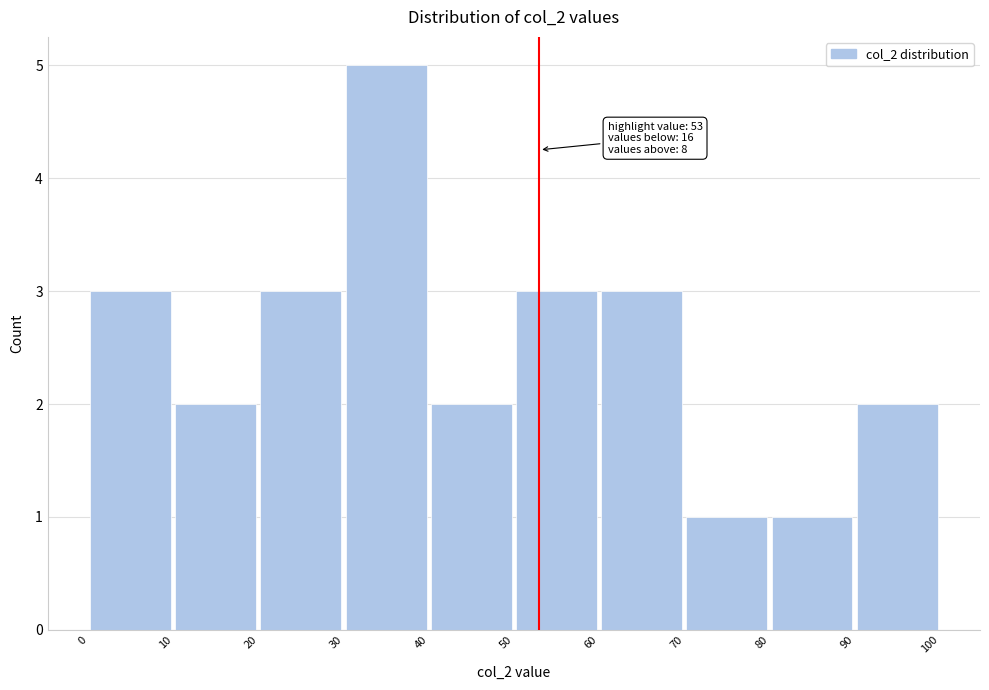

Which range on the x-axis has the tallest bar?

30 to 40